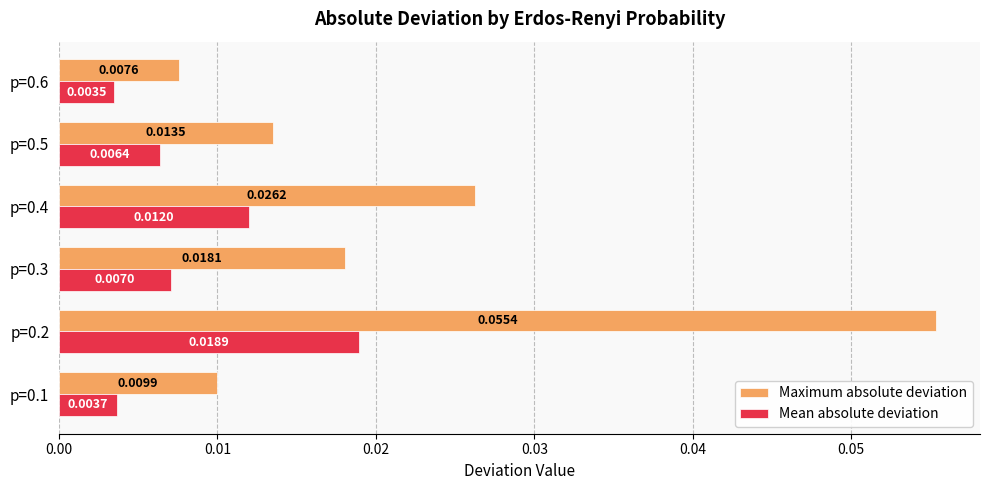

Count the Maximum absolute deviation values in the range 0 to 1.

6